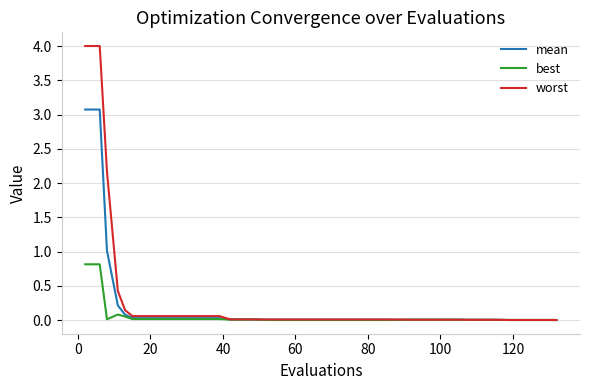

How many lines are shown in the chart?

3